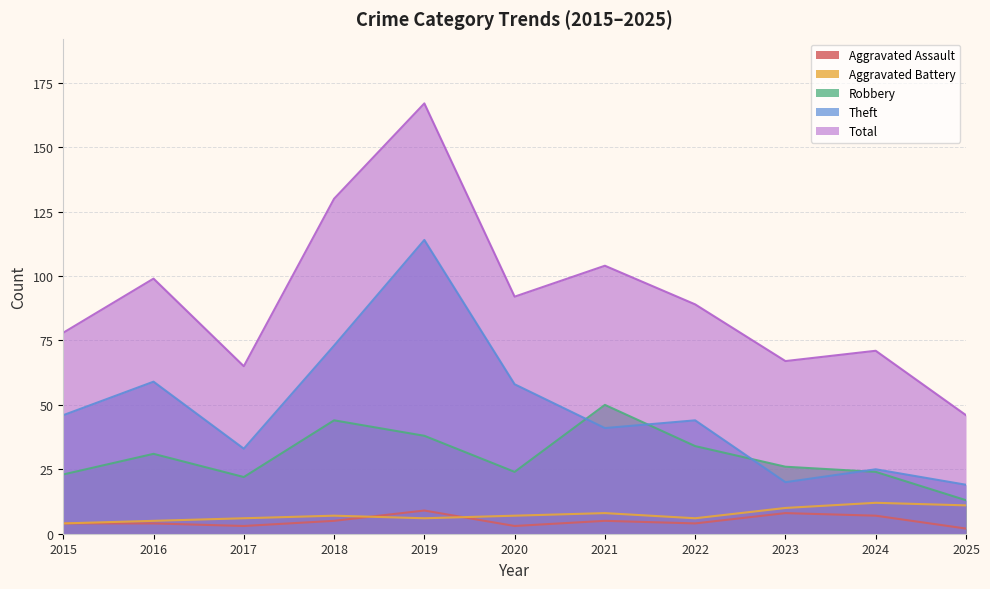

Rank the series at 2018 from lowest to highest value.

Aggravated Assault, Aggravated Battery, Robbery, Theft, Total